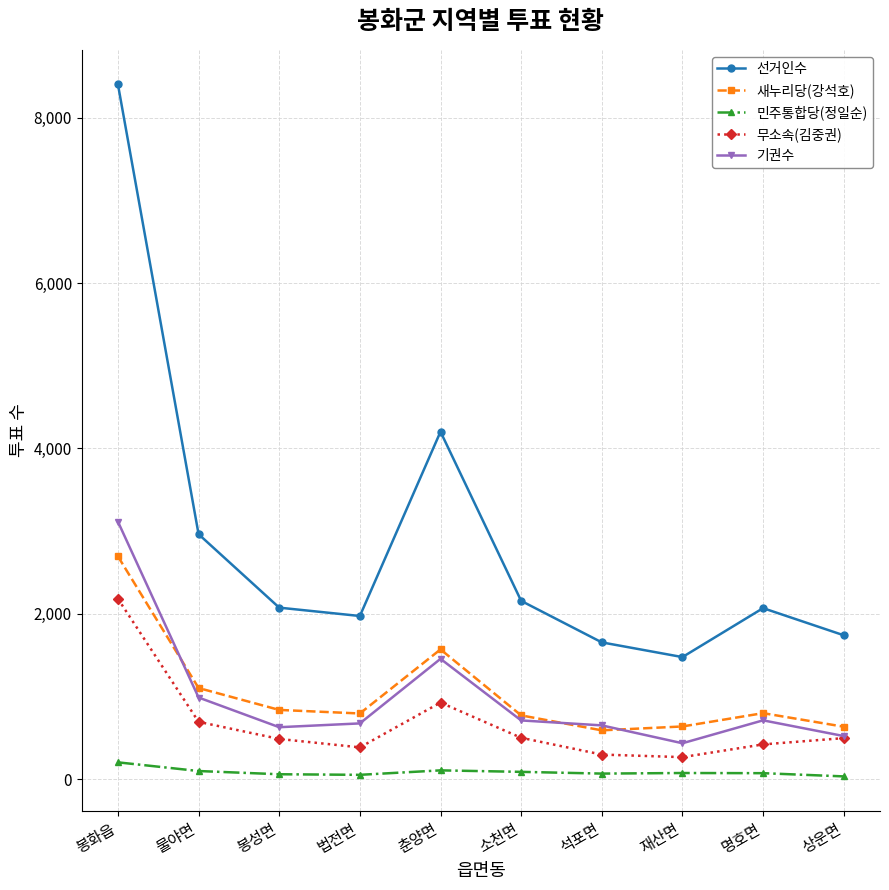

Rank the series by their maximum value, from highest to lowest.

선거인수, 기권수, 새누리당(강석호), 무소속(김중권), 민주통합당(정일순)